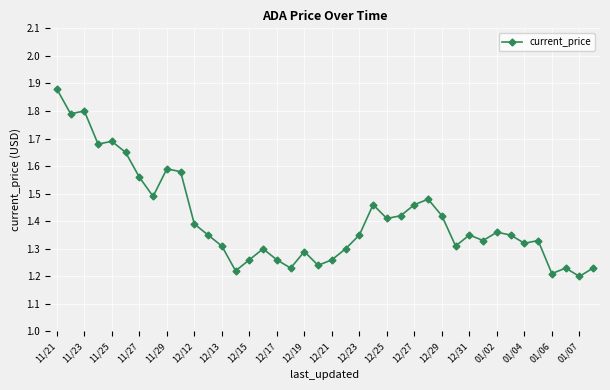

What is the value of the 3rd point from the left?

1.8